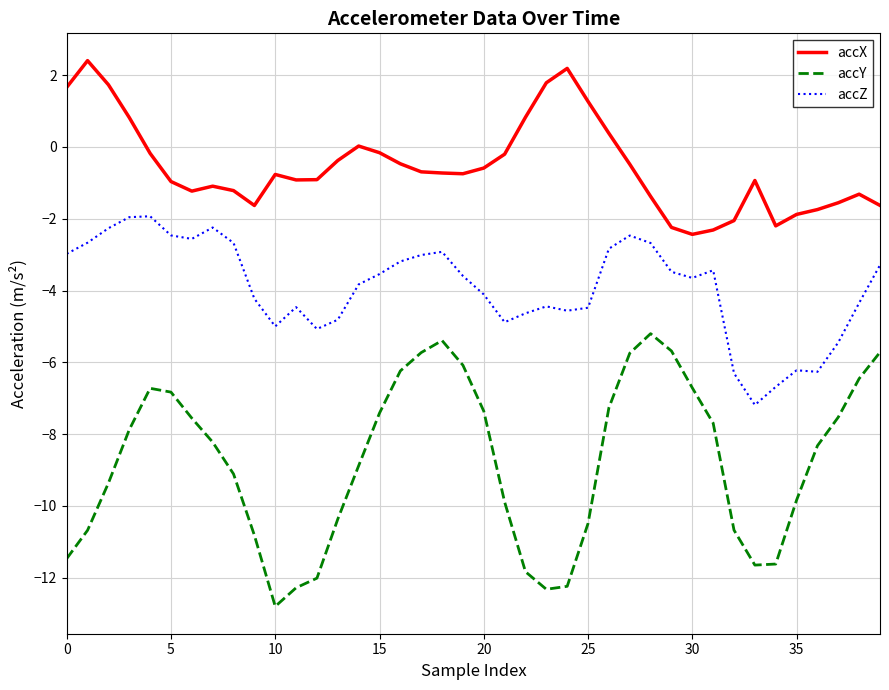

What is the minimum value for accY?

-12.8